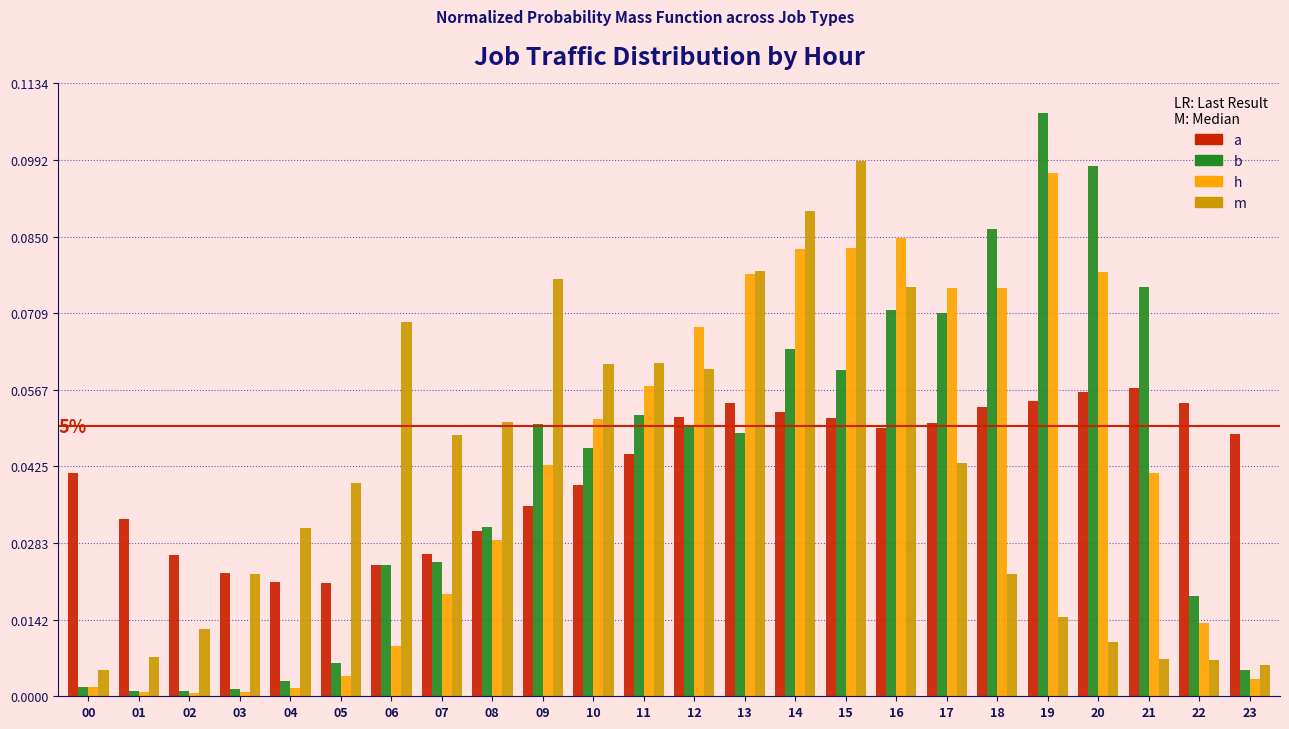

Which label corresponds to the largest value in the chart?

19